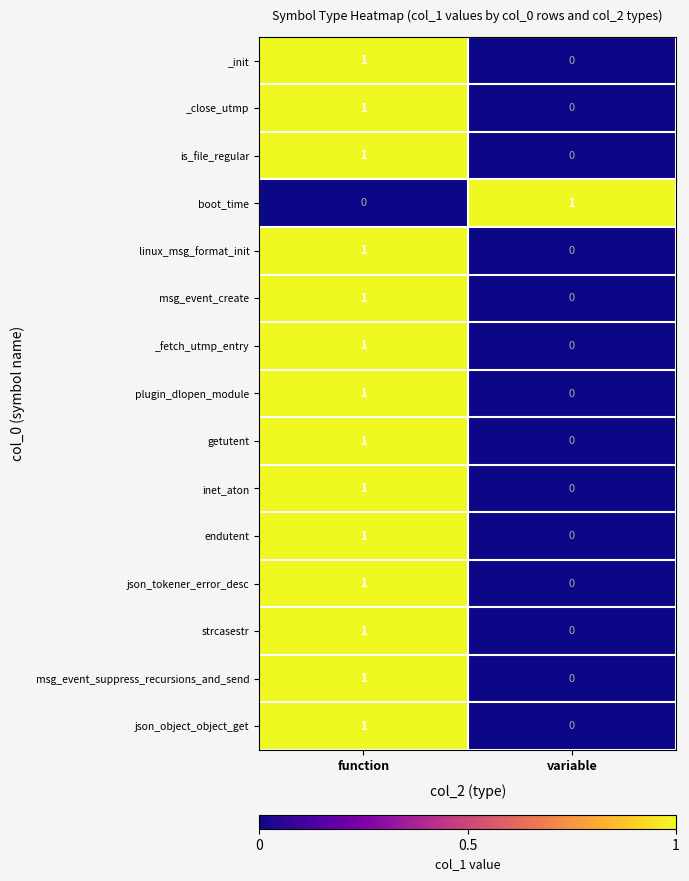

At which label does _close_utmp reach its peak?

function